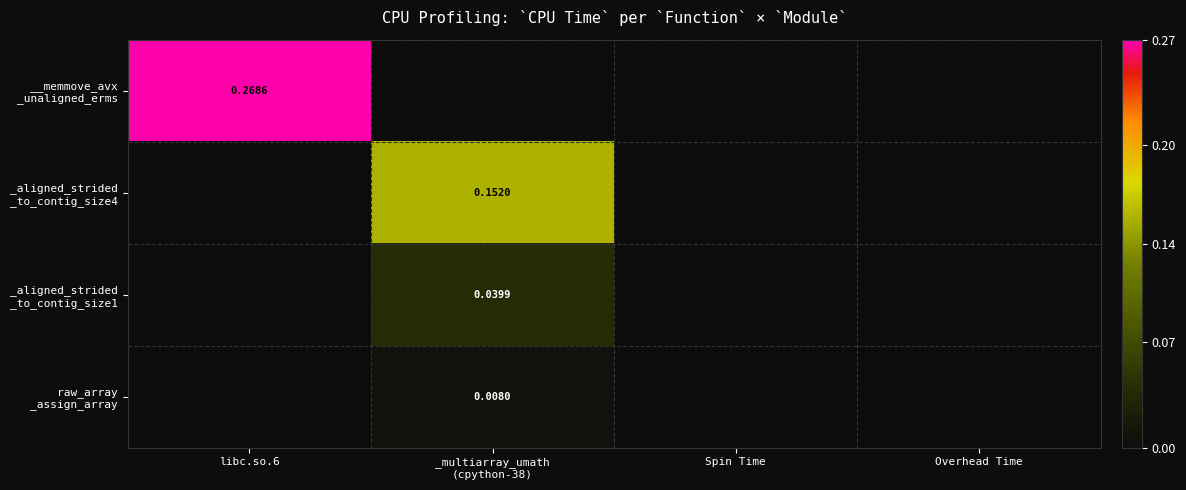

Between libc.so.6 and Spin Time, which series saw the biggest shift?

__memmove_avx _unaligned_erms